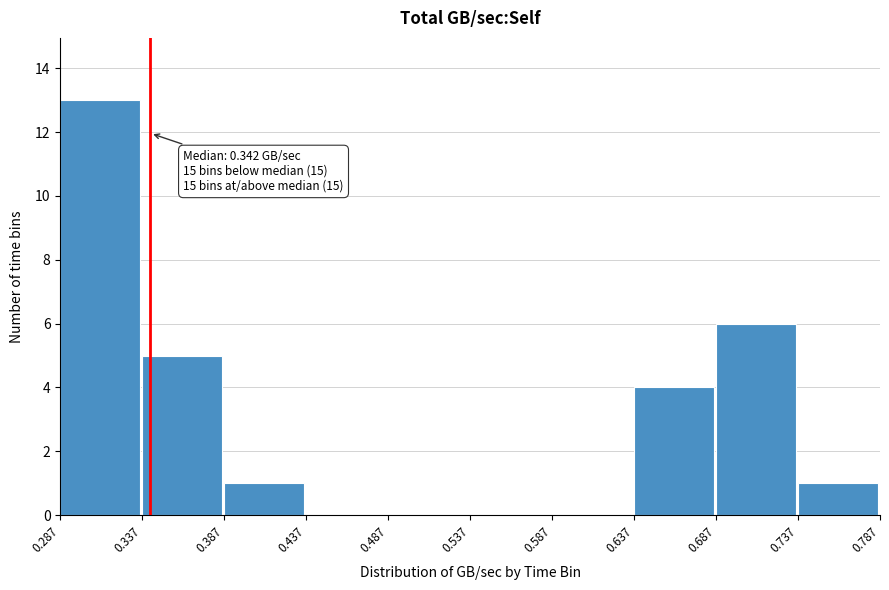

Over which range of the x-axis is the bar tallest?

0.287 to 0.337